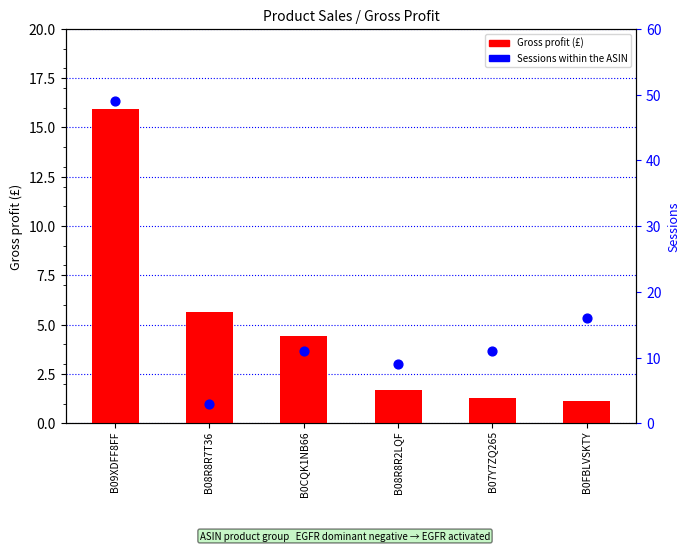

Which series contains the lowest Y value?

Gross profit